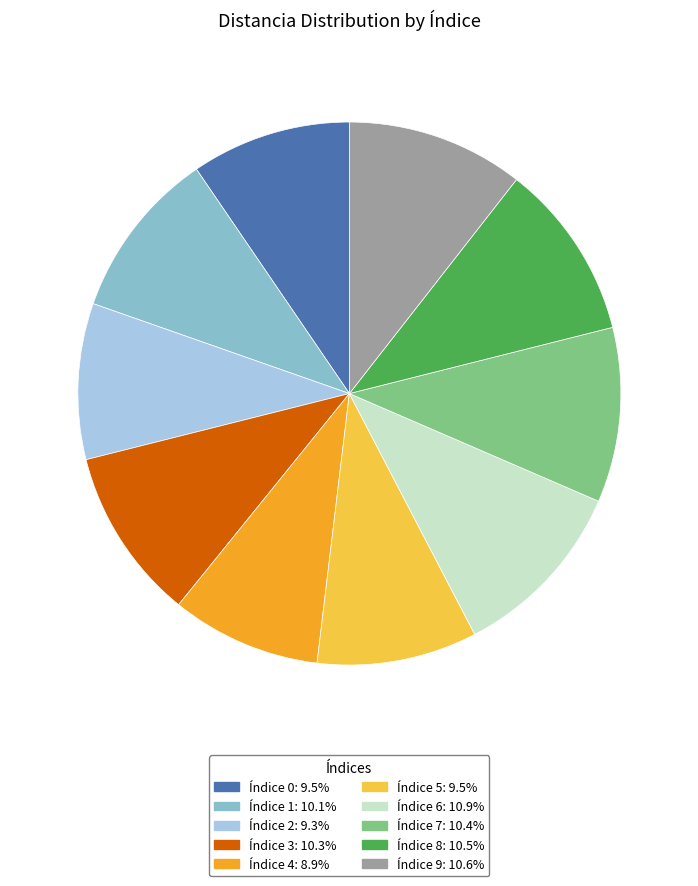

What is the ratio of the value at Índice 3: 10.3% to the value at Índice 7: 10.4%?

1.0